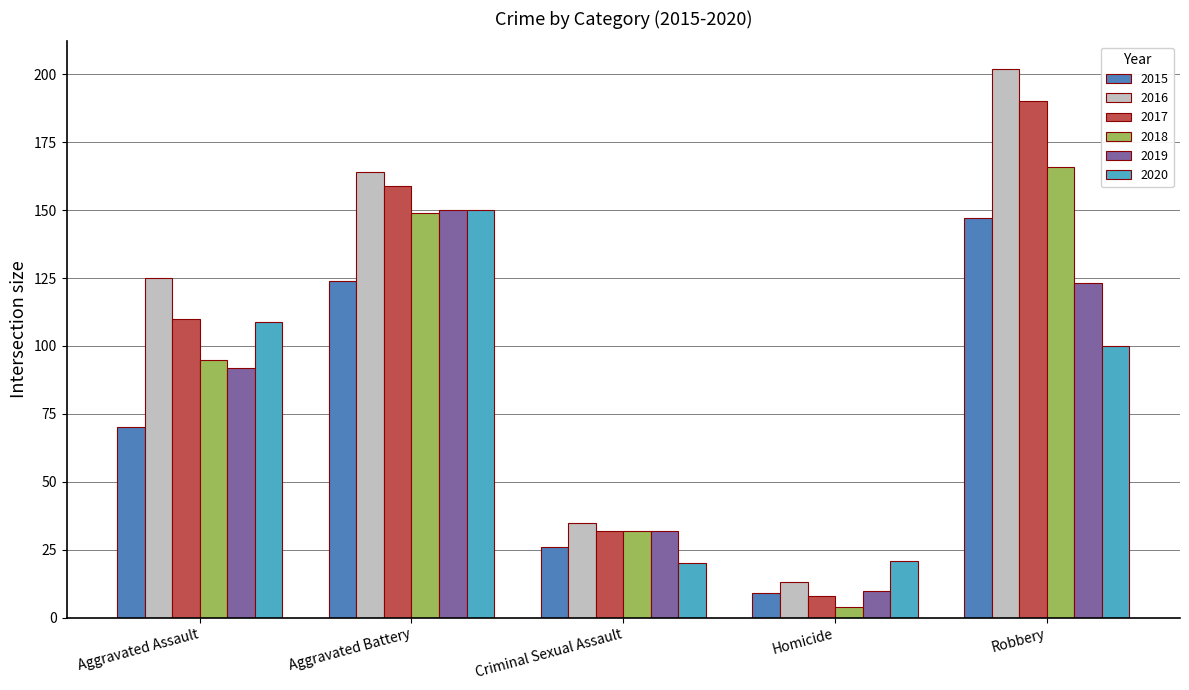

At how many categories does at least one series exceed 160?

2